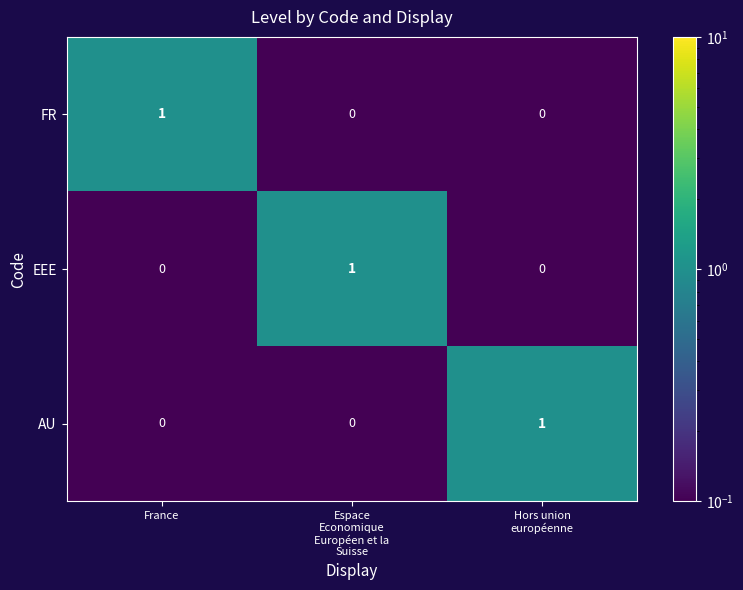

How many categories are shown in the chart?

3